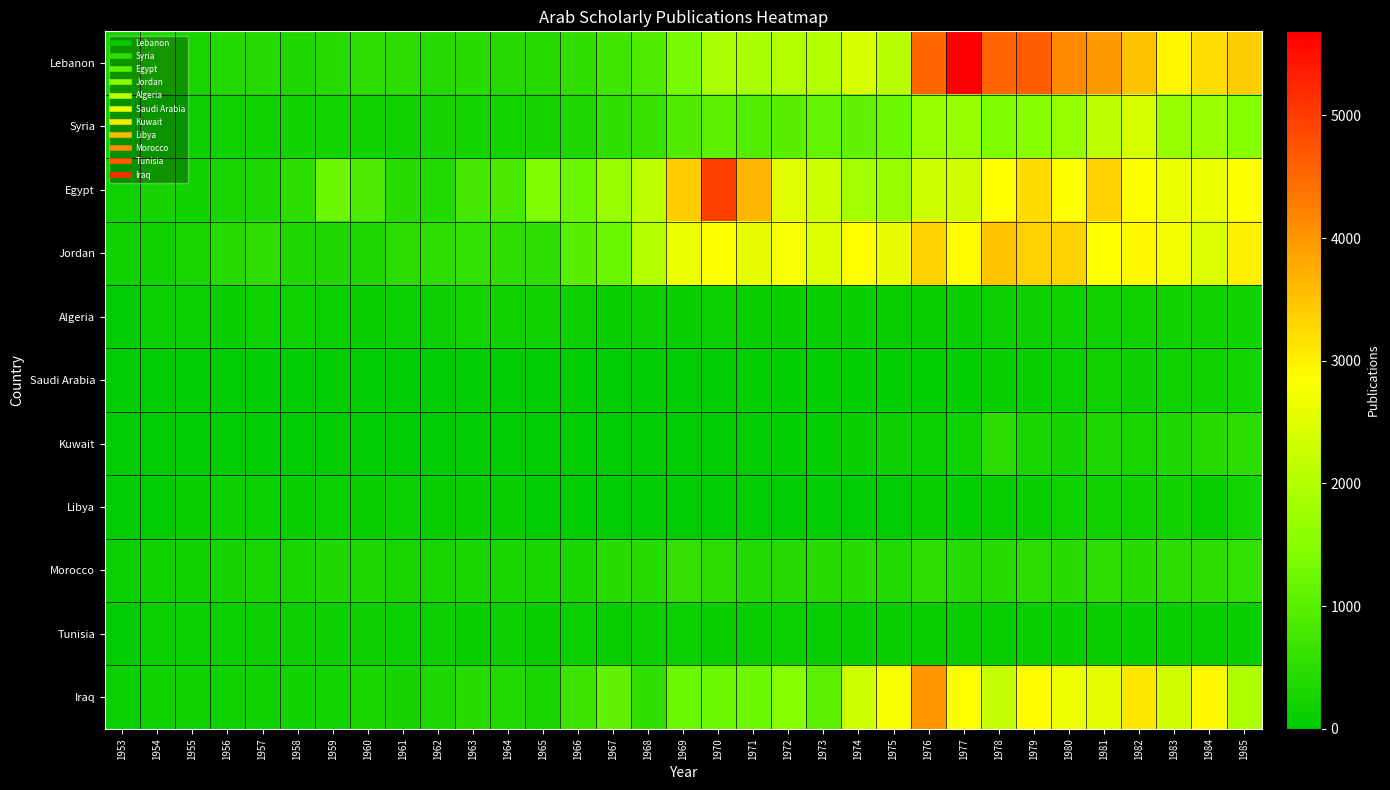

Reading right to left, transcribe all the data shown in this chart.

Lebanon: 1985=3385	1984=3213	1983=2941	1982=3529	1981=3955	1980=4136	1979=4634	1978=4556	1977=5685	1976=4532	1975=2075	1974=2400	1973=1977	1972=1984	1971=1867	1970=1903	1969=1313	1968=892	1967=752	1966=535	1965=430	1964=410	1963=448	1962=406	1961=498	1960=511	1959=438	1958=366	1957=411	1956=390	1955=276	1954=324	1953=261
Syria: 1985=1518	1984=1723	1983=1683	1982=2354	1981=2127	1980=1658	1979=1528	1978=1416	1977=1676	1976=1666	1975=1222	1974=1082	1973=1128	1972=1012	1971=951	1970=1026	1969=904	1968=644	1967=555	1966=333	1965=255	1964=244	1963=226	1962=245	1961=191	1960=207	1959=234	1958=209	1957=198	1956=185	1955=155	1954=180	1953=124
Egypt: 1985=2802	1984=2642	1983=2600	1982=2800	1981=3366	1980=2833	1979=3241	1978=2836	1977=2328	1976=2290	1975=1707	1974=1831	1973=2274	1972=2512	1971=3643	1970=4937	1969=3411	1968=2124	1967=1703	1966=1181	1965=1429	1964=828	1963=760	1962=384	1961=452	1960=854	1959=1177	1958=498	1957=332	1956=272	1955=214	1954=264	1953=168
Jordan: 1985=2998	1984=2438	1983=2718	1982=2923	1981=2825	1980=3322	1979=3360	1978=3483	1977=2875	1976=3328	1975=2578	1974=2838	1973=2450	1972=2756	1971=2588	1970=2842	1969=2617	1968=2010	1967=1183	1966=1005	1965=532	1964=529	1963=556	1962=515	1961=485	1960=371	1959=360	1958=377	1957=519	1956=430	1955=271	1954=181	1953=186
Algeria: 1985=202	1984=197	1983=201	1982=190	1981=184	1980=175	1979=140	1978=145	1977=89	1976=110	1975=72	1974=92	1973=96	1972=102	1971=102	1970=115	1969=79	1968=138	1967=105	1966=151	1965=206	1964=189	1963=233	1962=139	1961=112	1960=111	1959=122	1958=167	1957=166	1956=109	1955=112	1954=117	1953=36
Saudi Arabia: 1985=223	1984=208	1983=170	1982=134	1981=159	1980=133	1979=93	1978=109	1977=55	1976=58	1975=51	1974=48	1973=50	1972=55	1971=48	1970=33	1969=25	1968=21	1967=14	1966=10	1965=6	1964=13	1963=11	1962=3	1961=11	1960=3	1959=9	1958=2	1957=7	1956=3	1955=5	1954=3	1953=0
Kuwait: 1985=503	1984=437	1983=344	1982=286	1981=317	1980=257	1979=303	1978=468	1977=160	1976=133	1975=142	1974=96	1973=61	1972=46	1971=35	1970=24	1969=30	1968=15	1967=14	1966=2	1965=1	1964=9	1963=0	1962=0	1961=0	1960=0	1959=1	1958=2	1957=2	1956=2	1955=3	1954=0	1953=0
Libya: 1985=242	1984=106	1983=221	1982=196	1981=165	1980=163	1979=111	1978=86	1977=65	1976=76	1975=10	1974=14	1973=5	1972=10	1971=11	1970=15	1969=8	1968=10	1967=4	1966=4	1965=11	1964=79	1963=97	1962=85	1961=118	1960=82	1959=122	1958=101	1957=132	1956=150	1955=83	1954=43	1953=11
Morocco: 1985=570	1984=506	1983=479	1982=445	1981=512	1980=465	1979=486	1978=461	1977=401	1976=516	1975=390	1974=455	1973=445	1972=421	1971=391	1970=475	1969=589	1968=442	1967=457	1966=298	1965=280	1964=303	1963=282	1962=274	1961=276	1960=355	1959=344	1958=295	1957=280	1956=259	1955=215	1954=186	1953=132
Tunisia: 1985=92	1984=97	1983=91	1982=99	1981=98	1980=92	1979=90	1978=86	1977=78	1976=82	1975=93	1974=67	1973=84	1972=112	1971=80	1970=107	1969=112	1968=142	1967=78	1966=116	1965=93	1964=151	1963=97	1962=144	1961=129	1960=152	1959=154	1958=144	1957=149	1956=131	1955=123	1954=118	1953=41
Iraq: 1985=1951	1984=2930	1983=2343	1982=3105	1981=2535	1980=2658	1979=2871	1978=2188	1977=2811	1976=4038	1975=2796	1974=2281	1973=1039	1972=1491	1971=1231	1970=1202	1969=1208	1968=540	1967=1071	1966=657	1965=279	1964=381	1963=426	1962=314	1961=256	1960=304	1959=238	1958=215	1957=180	1956=163	1955=159	1954=162	1953=125